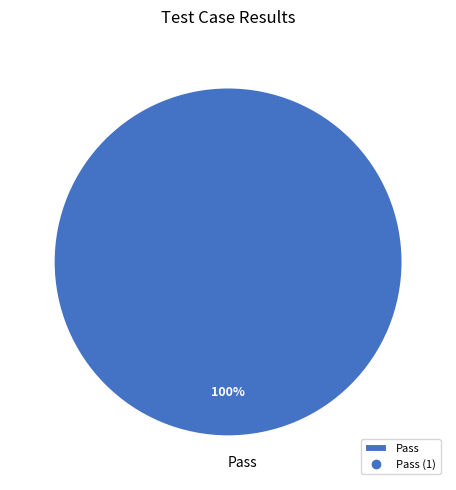

Is there any slice that represents more than half of the pie?

Yes